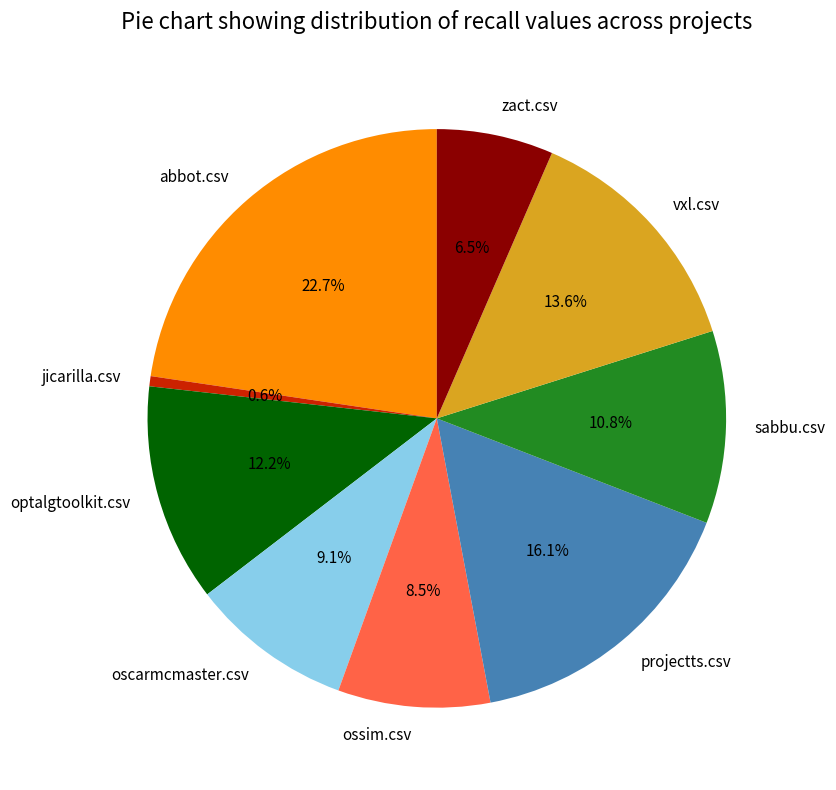

To the nearest percent, what is the combined percentage of abbot.csv and projectts.csv?

39%